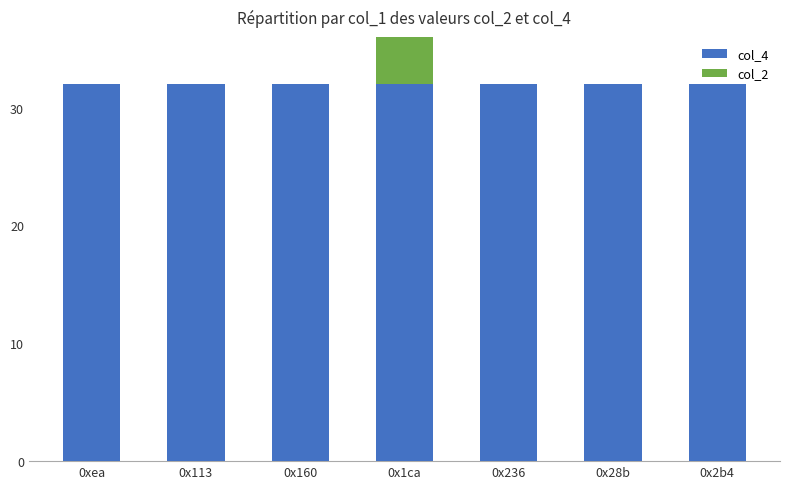

Is the value of col_2 at 0x236 greater than the value of col_4 at 0x1ca?

No